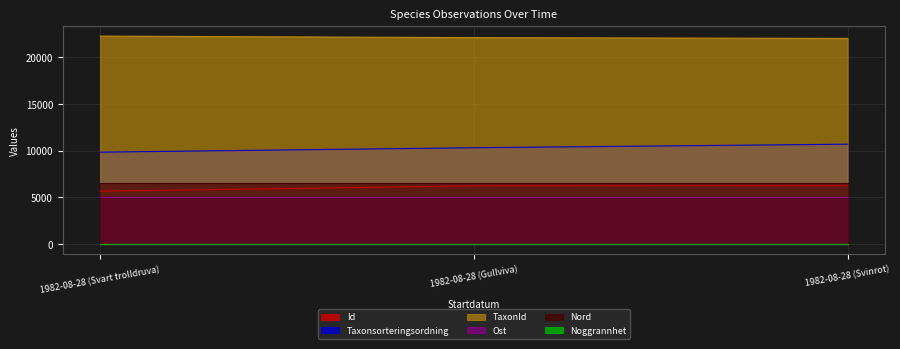

How many values in the TaxonId series exceed 22114?

2